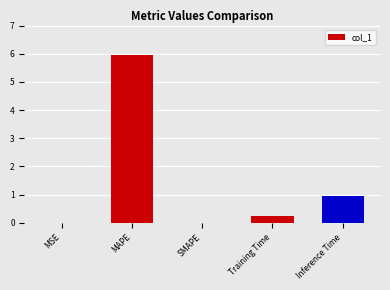

The value at SMAPE is 2.6. True or false?

False